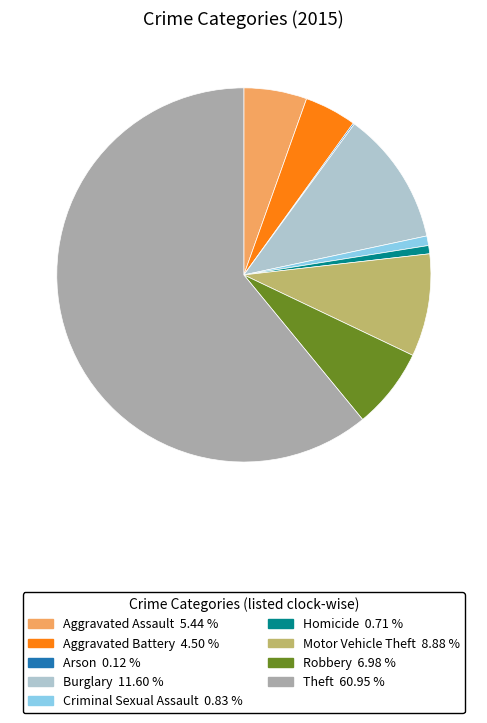

Between Aggravated Assault and Homicide, which is larger?

Aggravated Assault